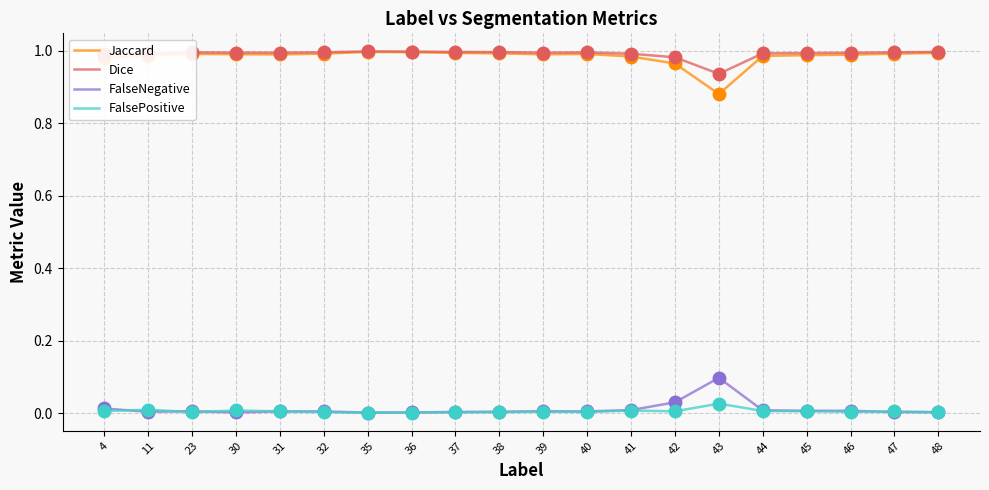

What are all the series names shown in the legend?

Jaccard, Dice, FalseNegative, FalsePositive